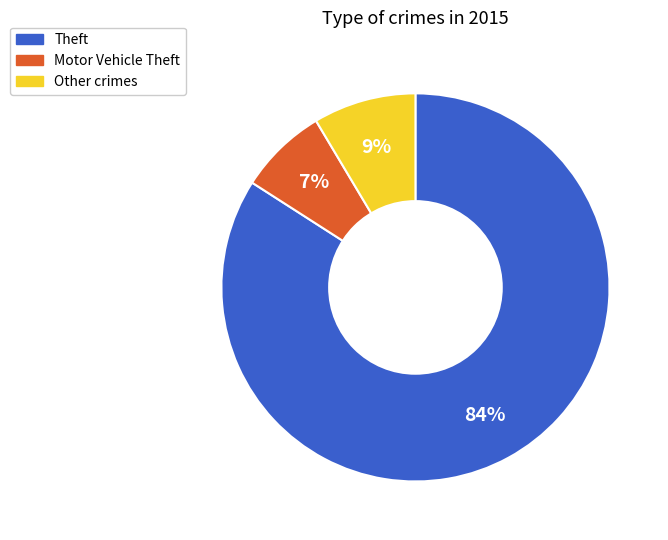

Rank the categories by value from highest to lowest.

Theft, Other crimes, Motor Vehicle Theft